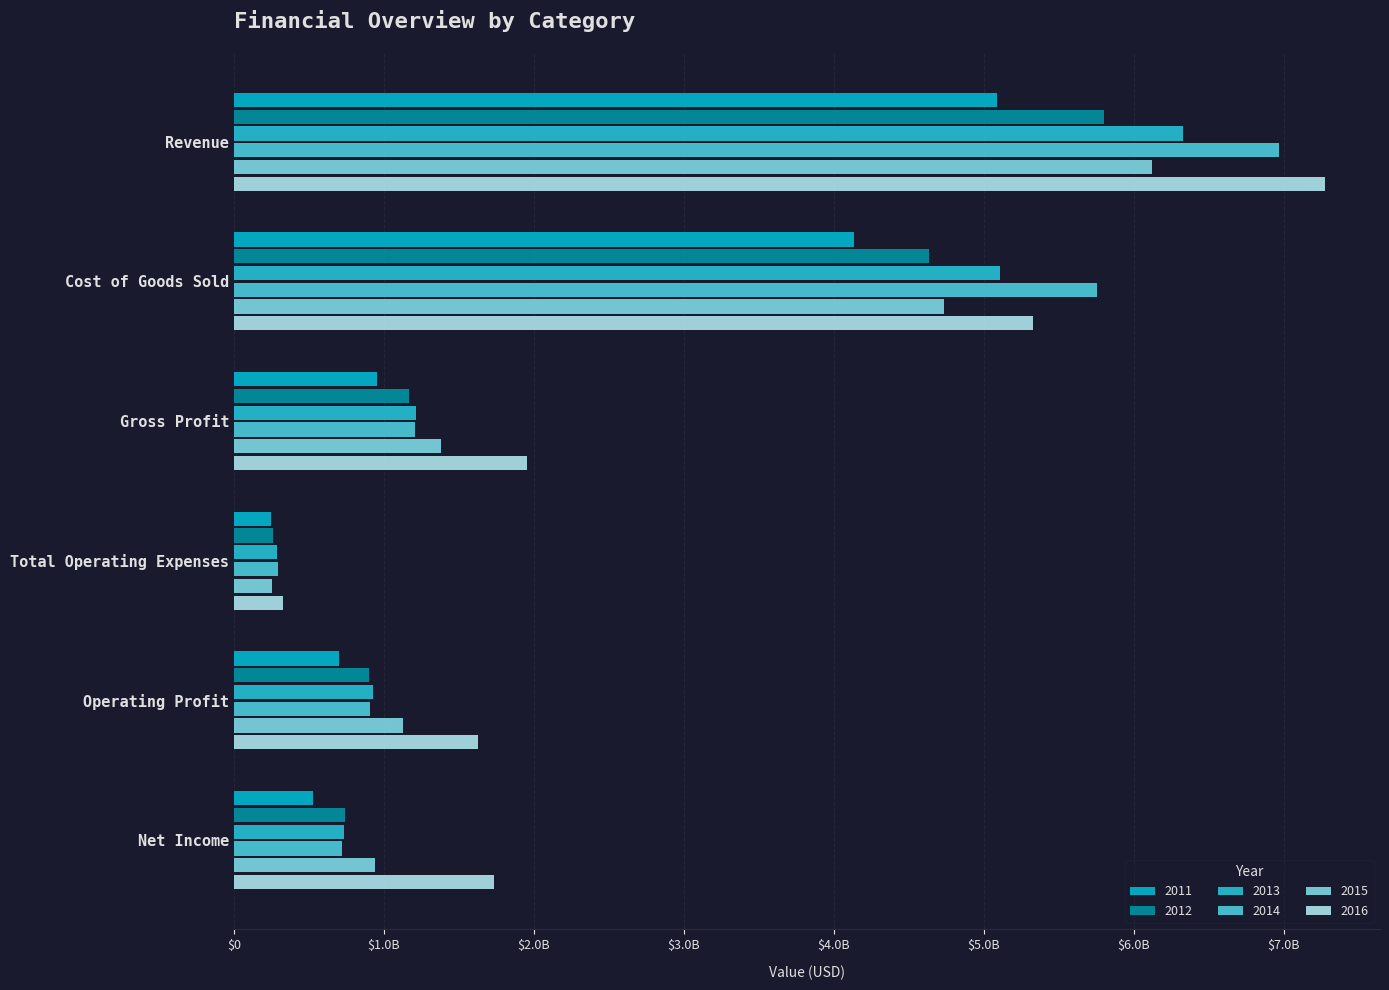

Where does the 2015 series first go above 1381818000?

Revenue